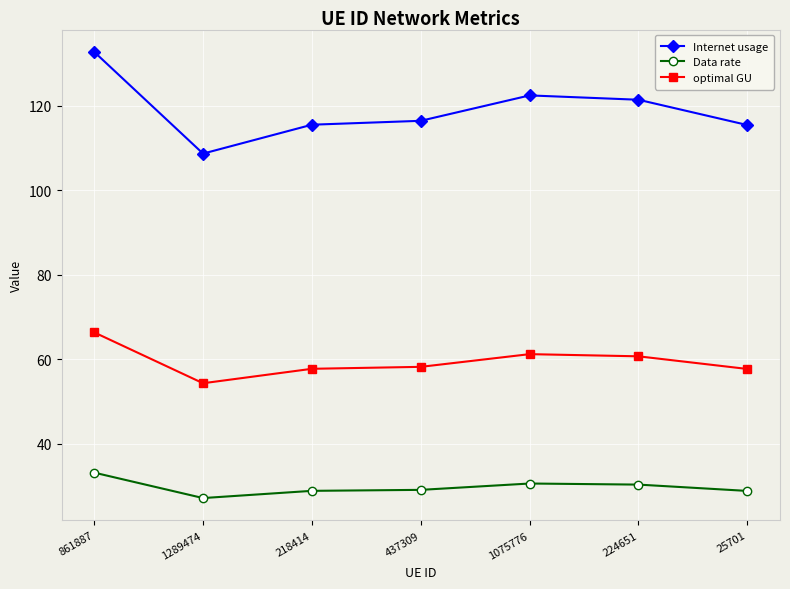

The value of optimal GU at 437309 is 58.2. True or false?

True